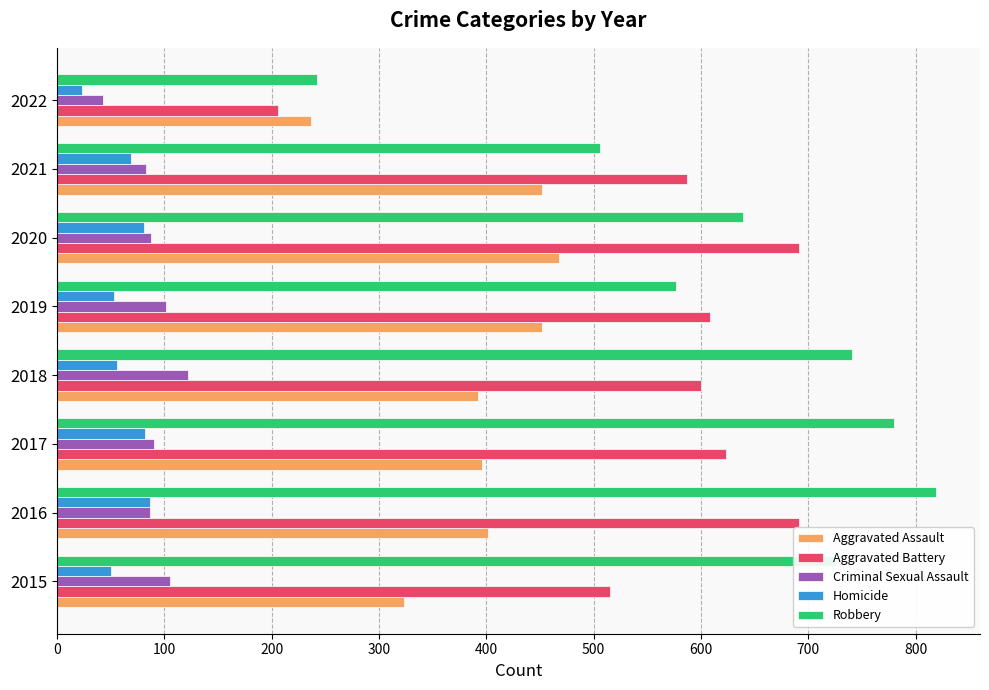

What is the total value across all series at 2021?

1697